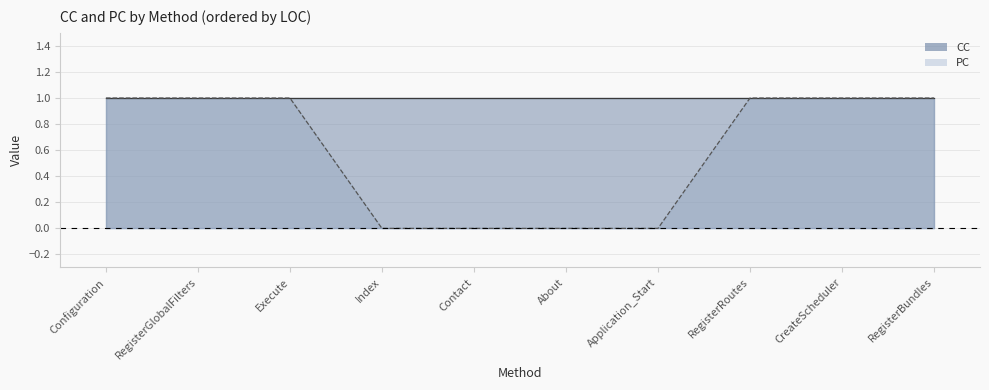

What is the difference between the highest and lowest values at Application_Start?

1